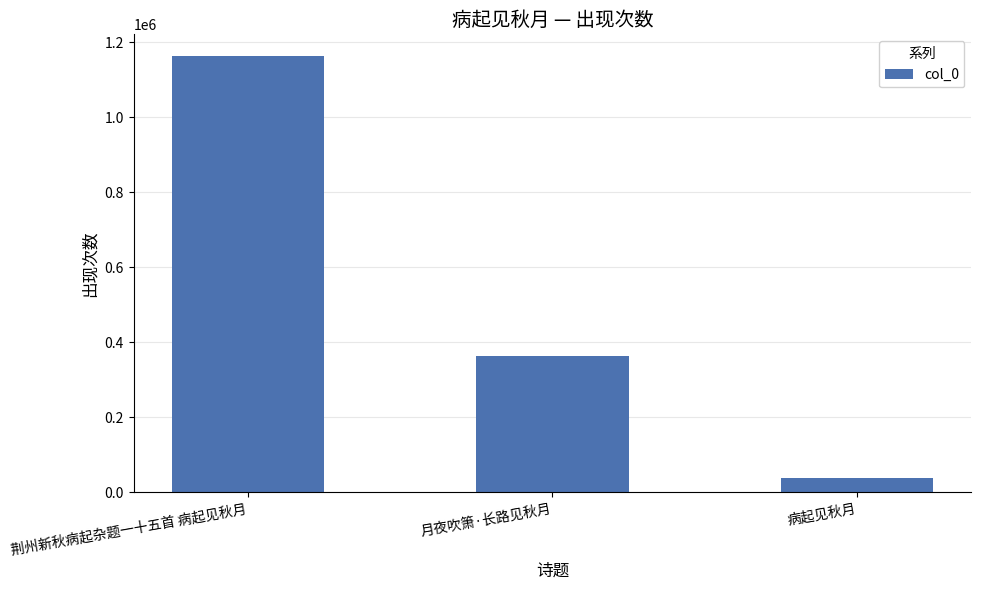

What is the smallest value displayed?

38136